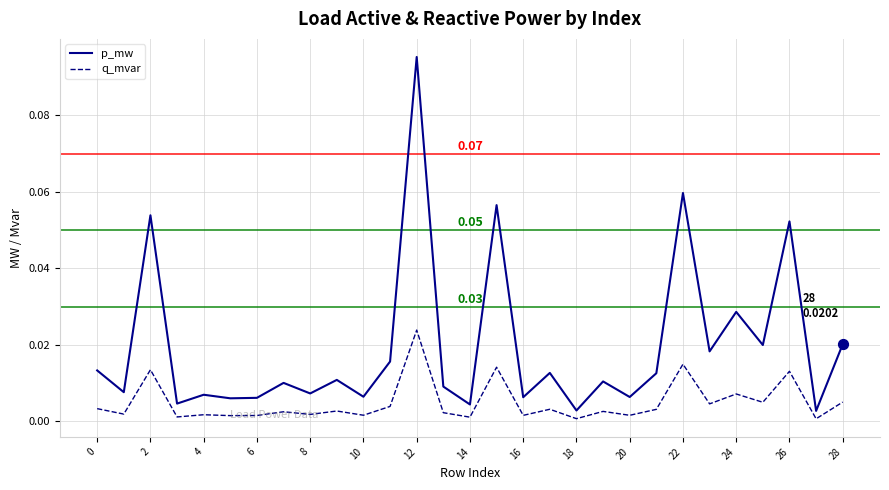

Which series has the widest spread of values?

p_mw